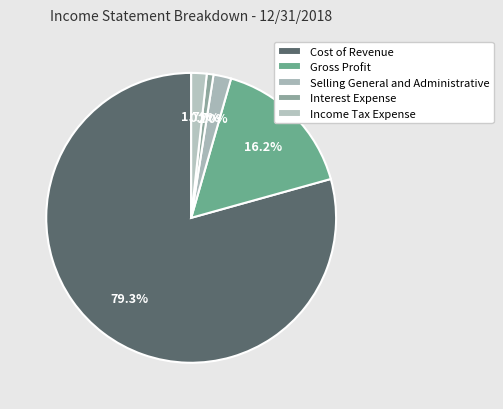

What is the change in value from Cost of Revenue to Income Tax Expense?

-4434578